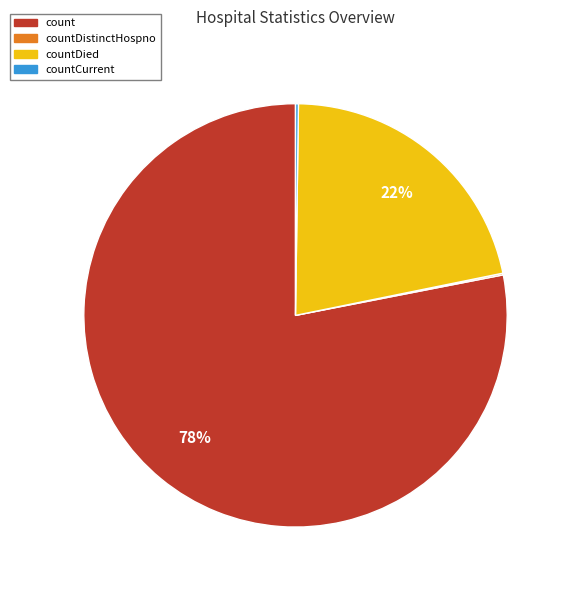

To the nearest percent, what is the difference between the largest and smallest slice percentages?

78%